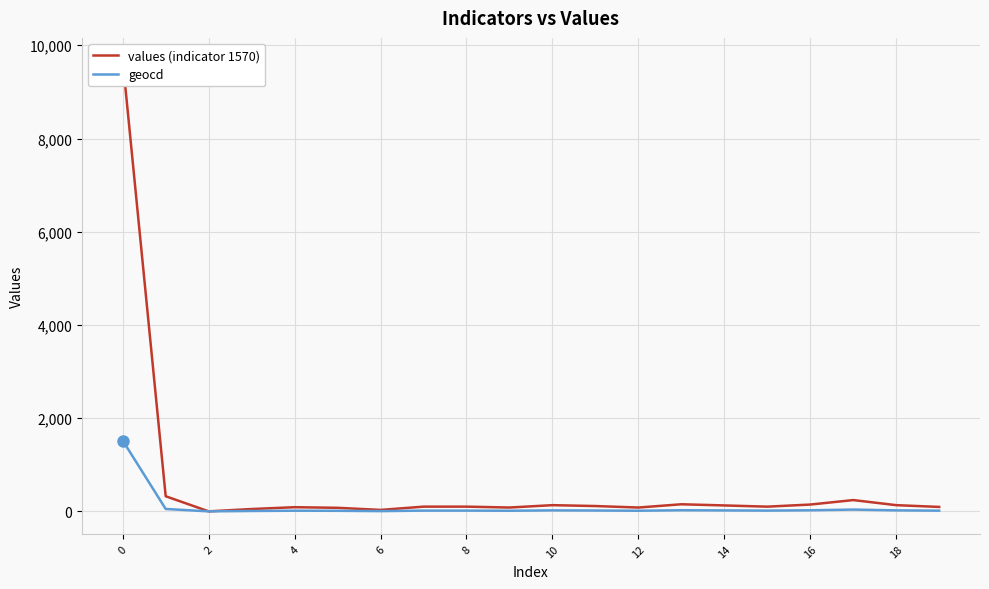

Reading left to right, extract all data points from this chart.

values (indicator 1570): 9675	324	0	50	89	76	31	101	101	82	133	114	82	152	127	101	146	242	133	95
geocd: 1519	51	0	8	14	12	5	16	16	13	21	18	13	24	20	16	23	38	21	15